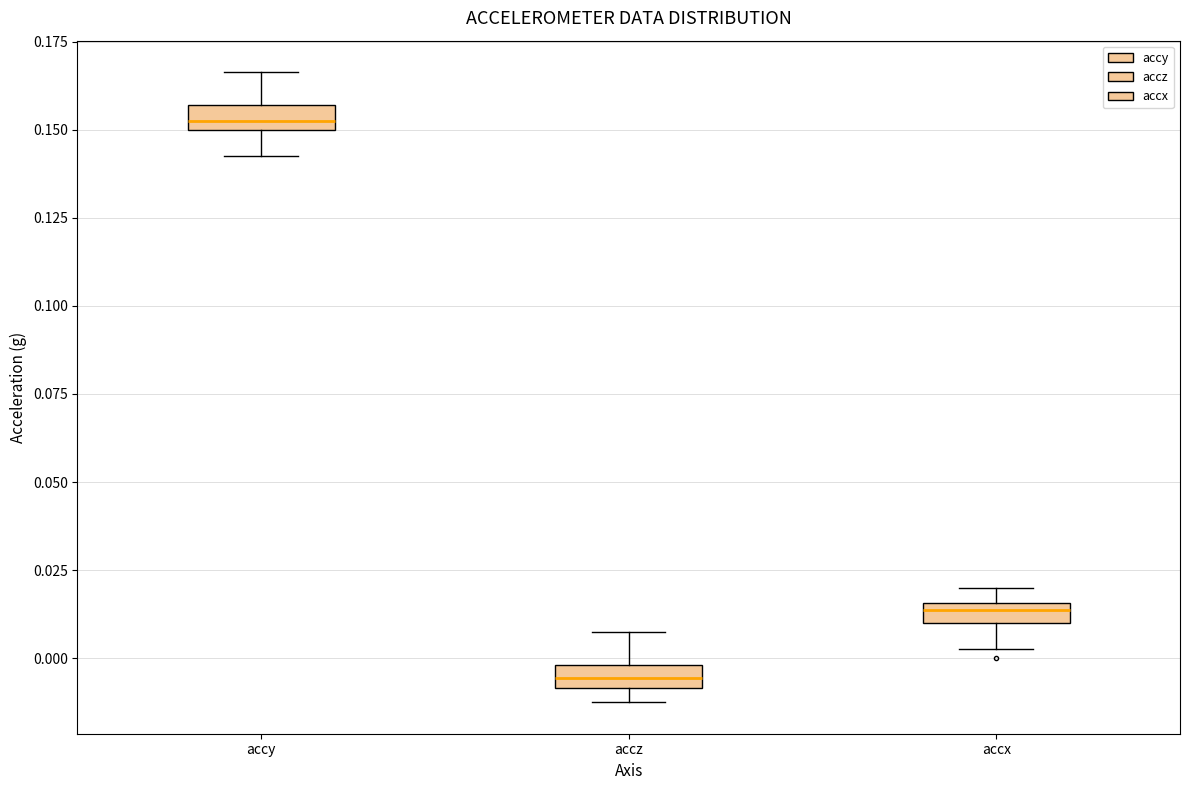

Which box's median line is the lowest?

accz